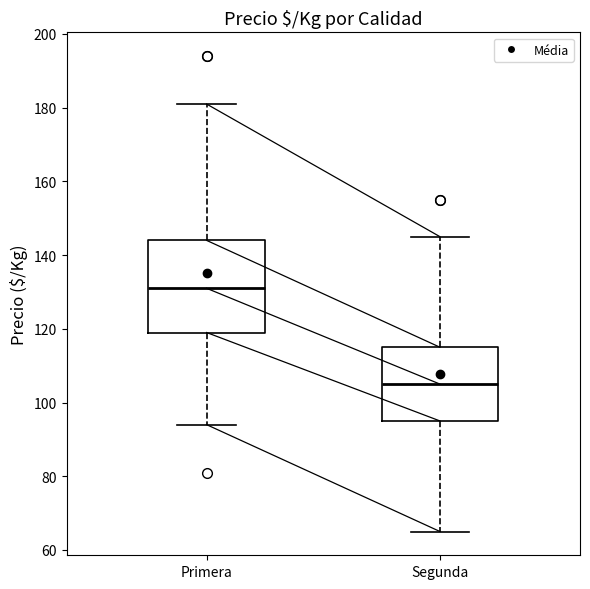

Reading left to right, read every box against the y-axis: the position of its median line, the range the box covers, and the ends of its whiskers. The values are not printed on the chart, so give them approximately, as read against the axis.

Primera: median 132, box 120 to 144, whiskers 94 to 182
Segunda: median 106, box 96 to 116, whiskers 66 to 146